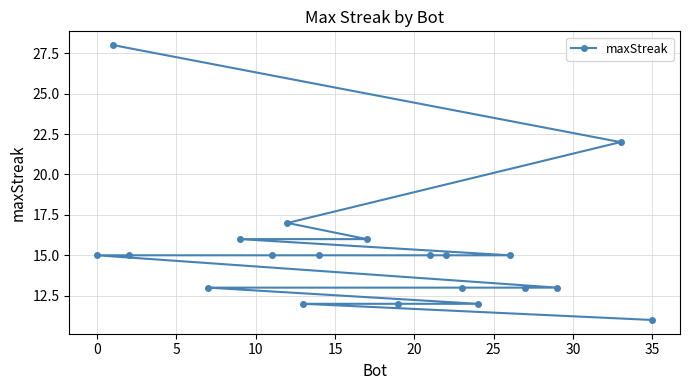

What is the minimum value shown in the chart?

11